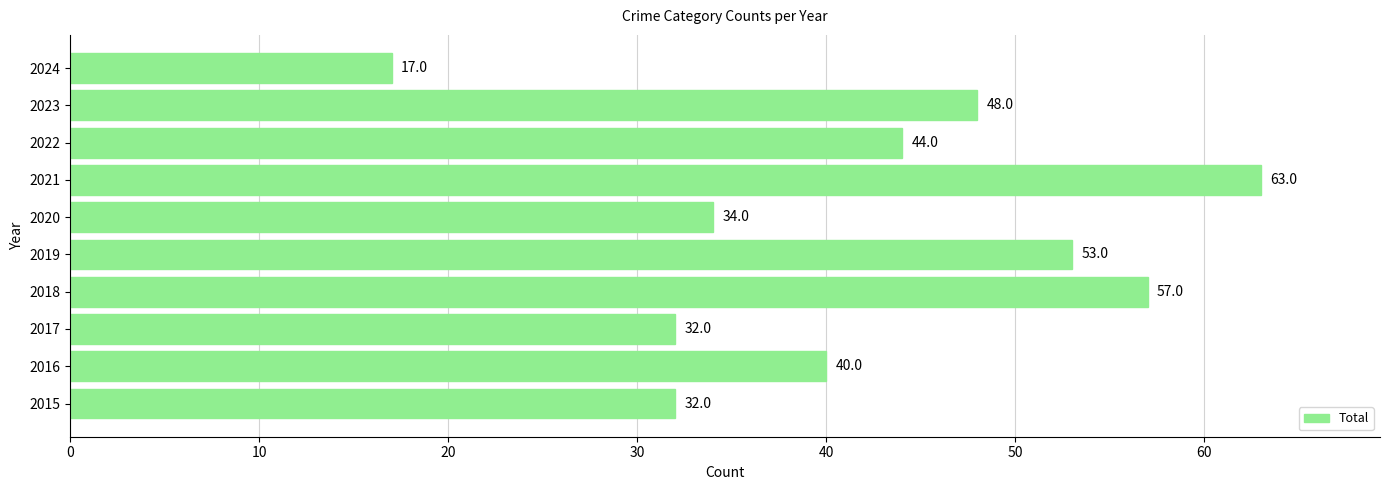

What is the sum of the values at 2020 and 2015?

66